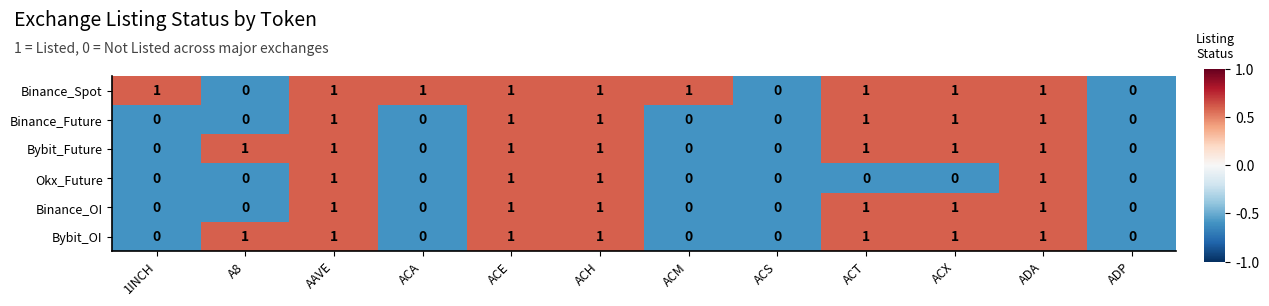

Count the Okx_Future values in the range 0 to 1.

12